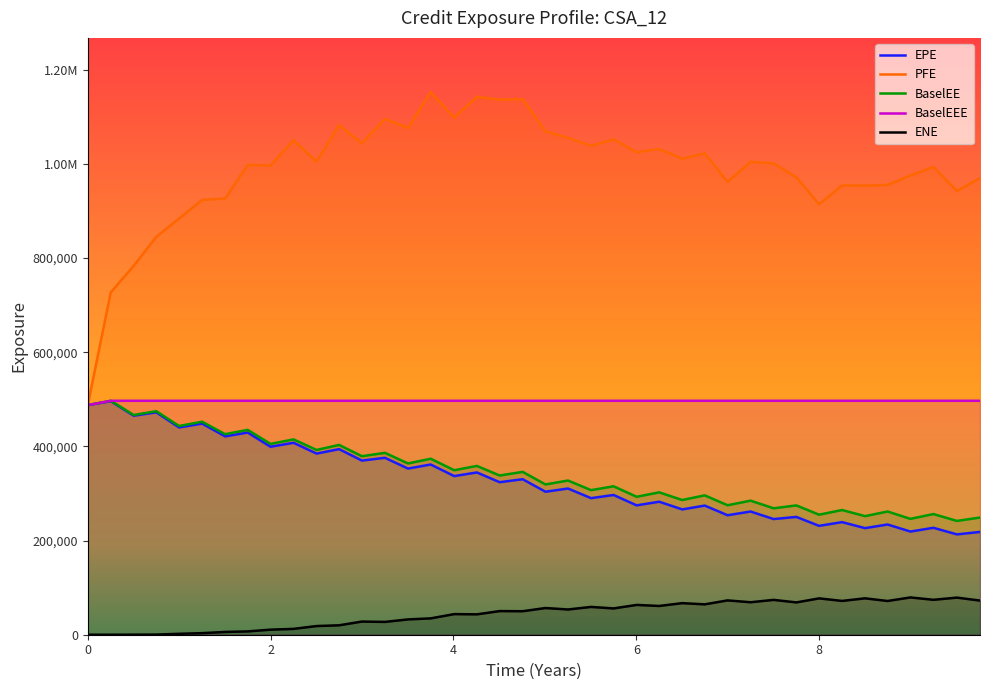

The value of ENE at 6.74932 is 64498.6. True or false?

True